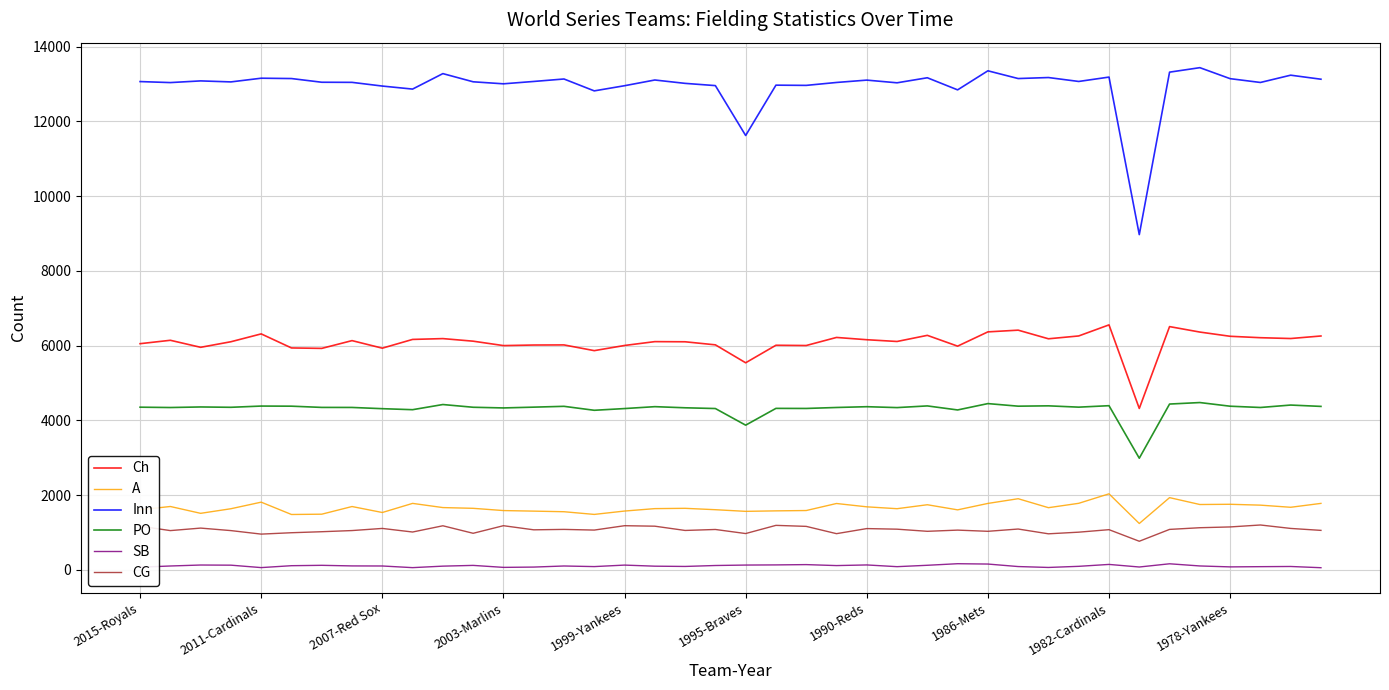

Which series has the largest range (max minus min)?

Inn